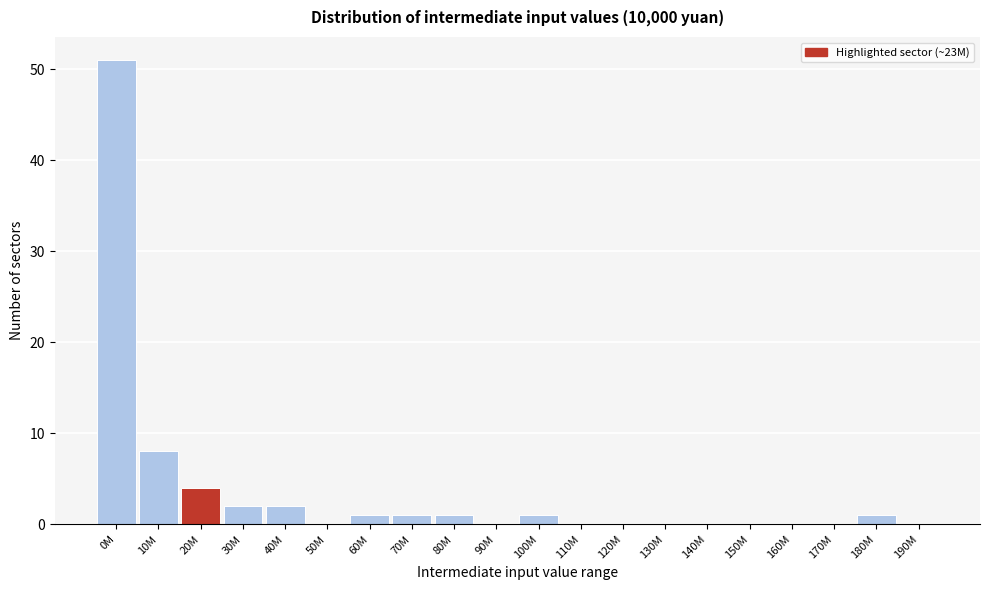

Reading right to left, extract all data points from this chart.

190M=0	180M=1	170M=0	160M=0	150M=0	140M=0	130M=0	120M=0	110M=0	100M=1	90M=0	80M=1	70M=1	60M=1	50M=0	40M=2	30M=2	20M=4	10M=8	0M=51